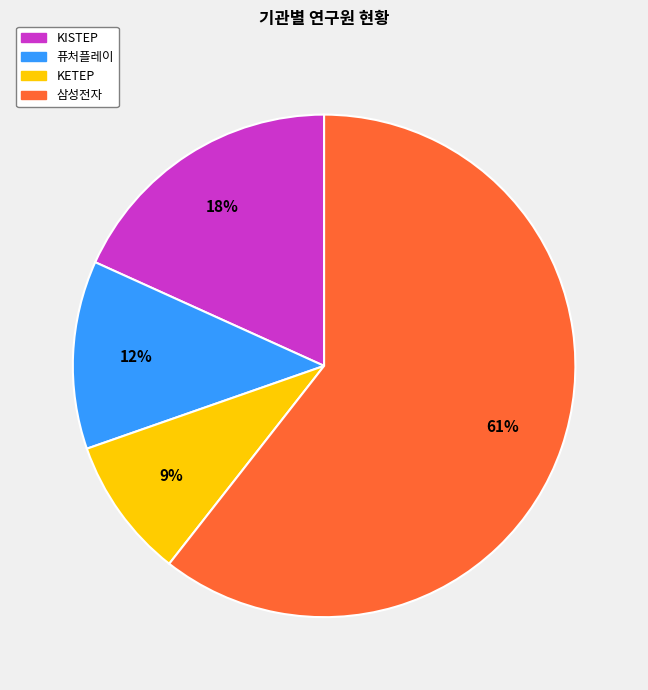

What is the majority slice?

삼성전자